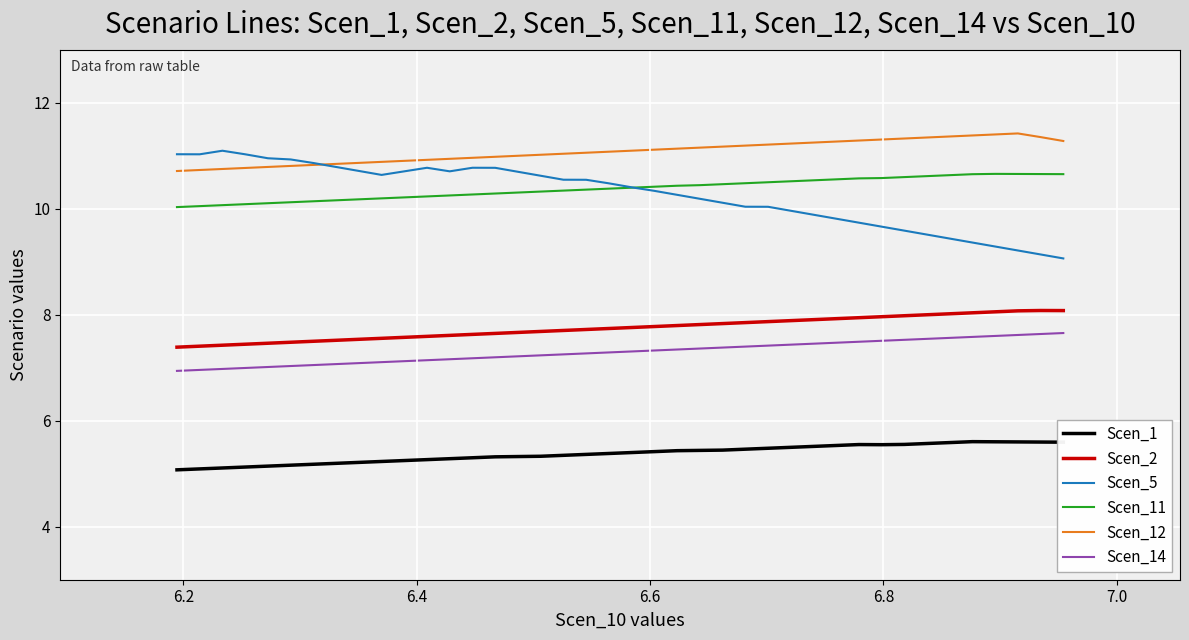

Which series has the widest spread of values?

Scen_5